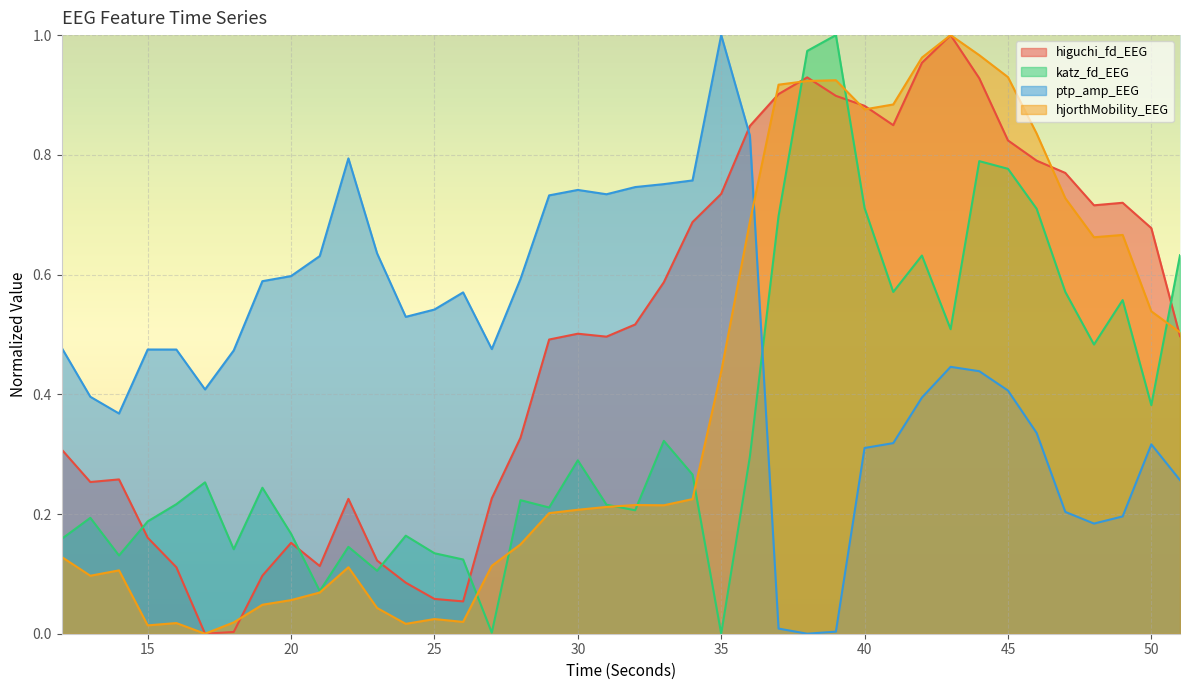

At 26, list the series in order from largest to smallest.

ptp_amp_EEG, katz_fd_EEG, higuchi_fd_EEG, hjorthMobility_EEG